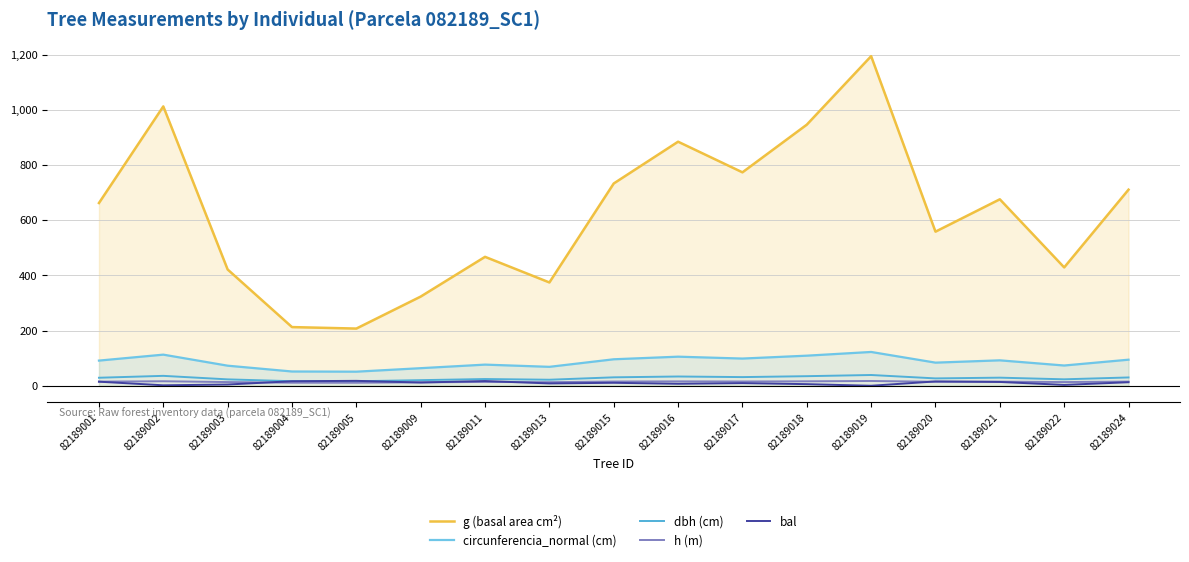

Where does the circunferencia_normal (cm) series first go above 91?

82189001